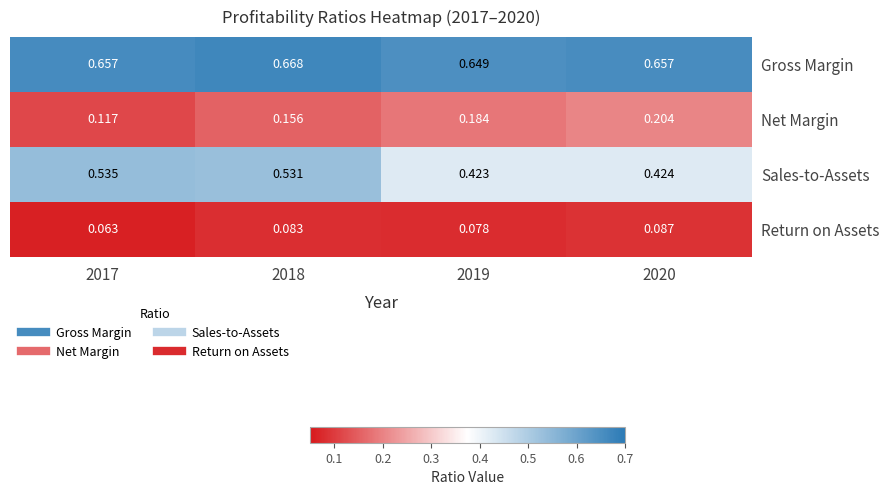

At 2019, list the series in order from smallest to largest.

Return on Assets, Net Margin, Sales-to-Assets, Gross Margin